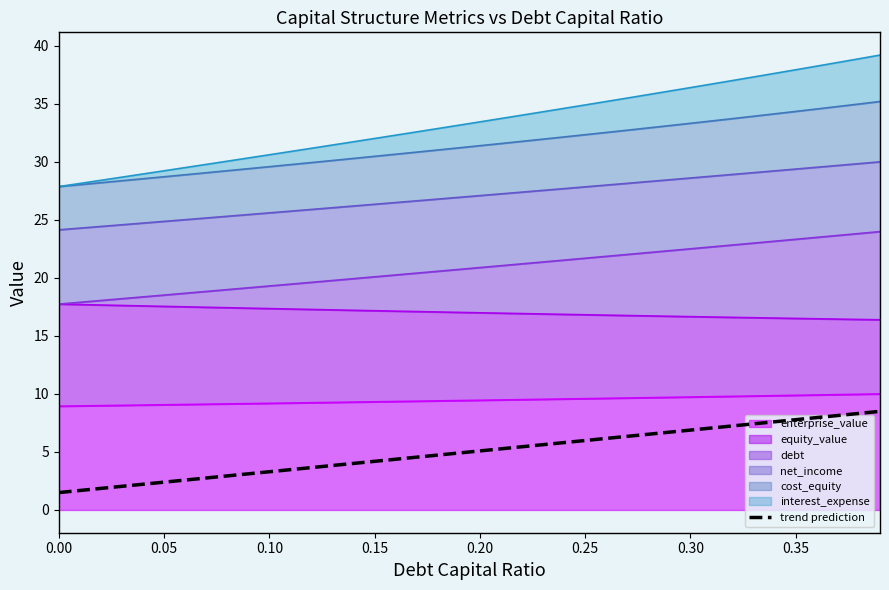

True or false: the data has more than 2 interior local peaks.

False